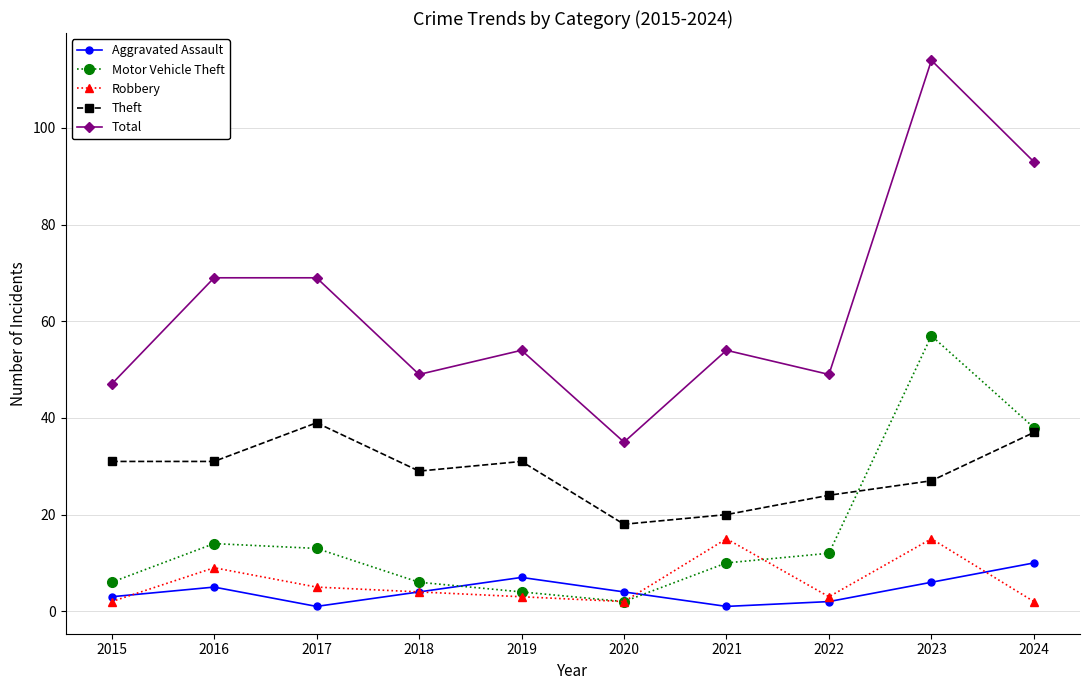

What is the difference between the second highest and minimum values in the Total series?

58